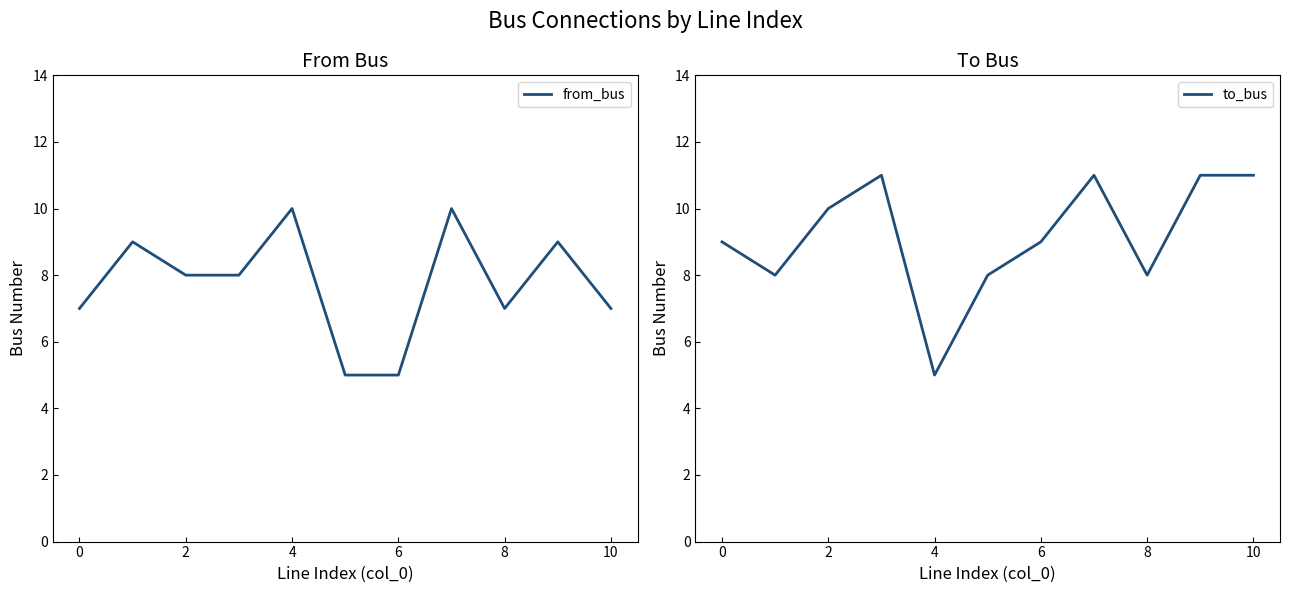

True or false: from_bus has a value of 7 at 0.

True